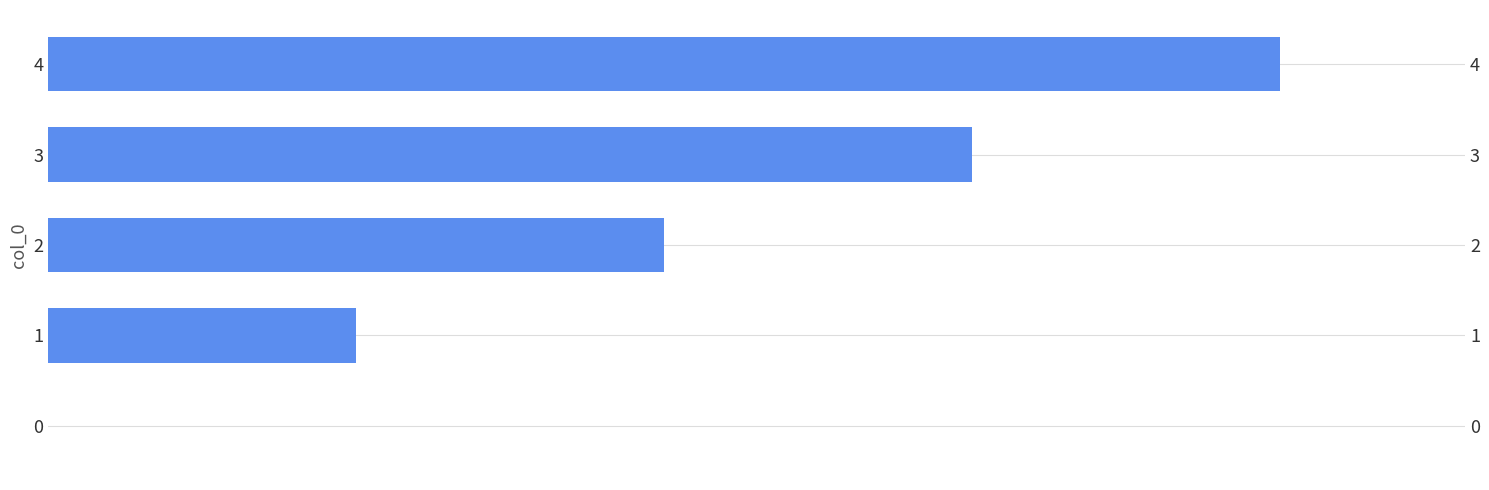

Does the chart contain stacked bars?

No